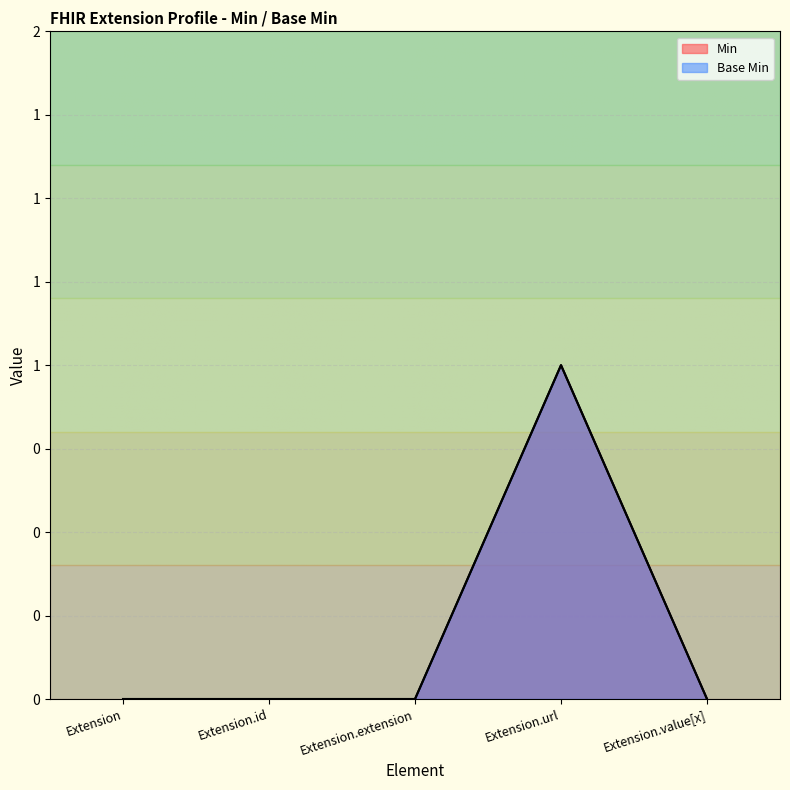

What is the difference between the Min values at Extension.extension and Extension.url?

1